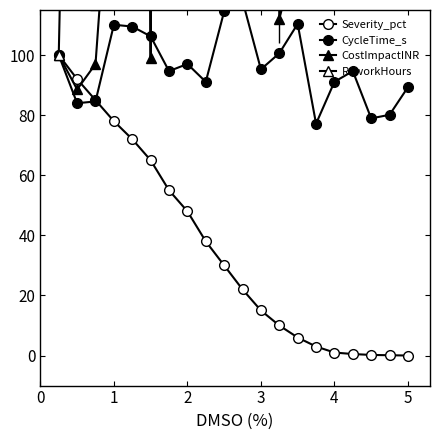

List the series in order of their peak value, lowest first.

Severity_pct, CycleTime_s, CostImpactINR, ReworkHours